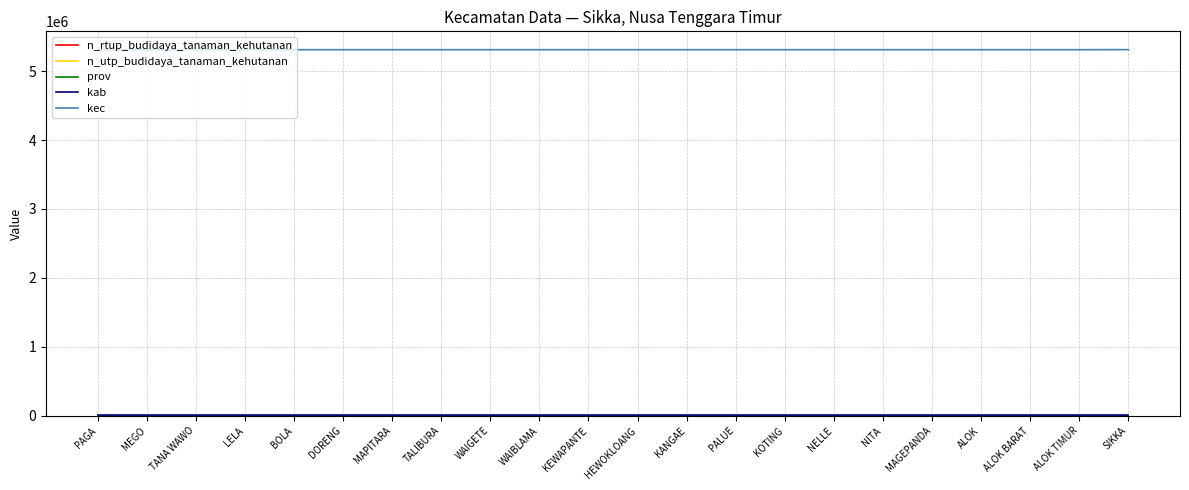

At MEGO, list the series in order from largest to smallest.

kec, kab, prov, n_rtup_budidaya_tanaman_kehutanan, n_utp_budidaya_tanaman_kehutanan